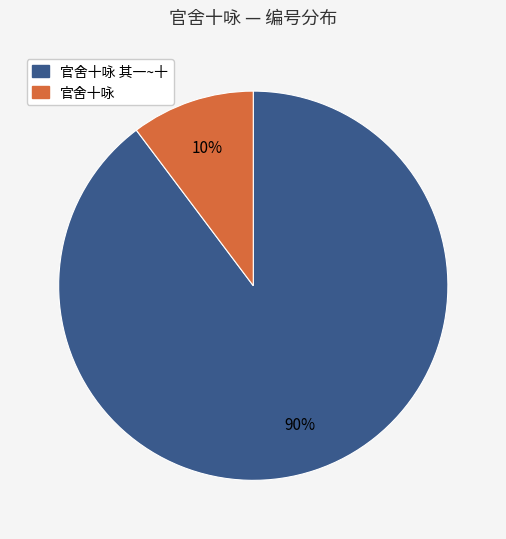

To the nearest percent, what is the average slice percentage?

50%